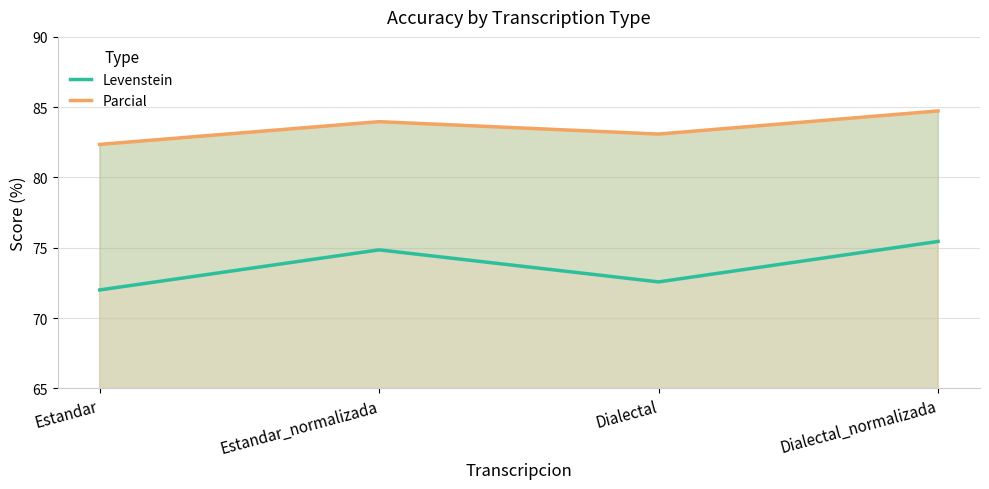

What are all the series names shown in the legend?

Levenstein, Parcial